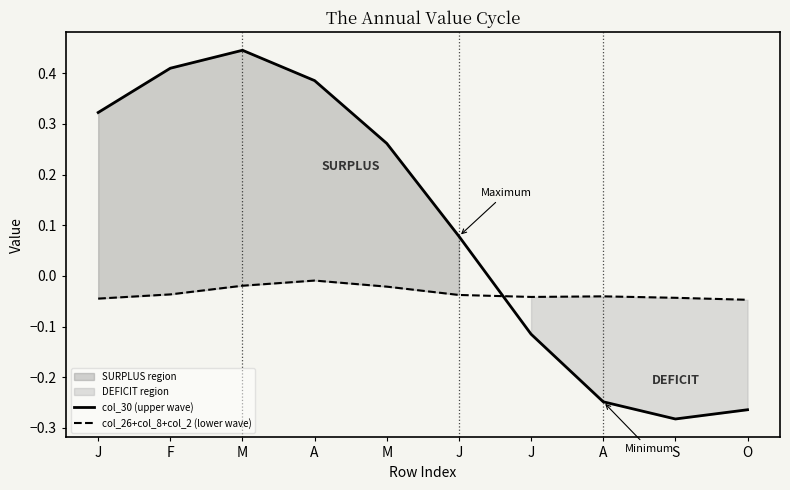

Rank the categories by col_26+col_8+col_2 (lower wave) value from lowest to highest.

O, J, S, J, A, J, F, M, M, A